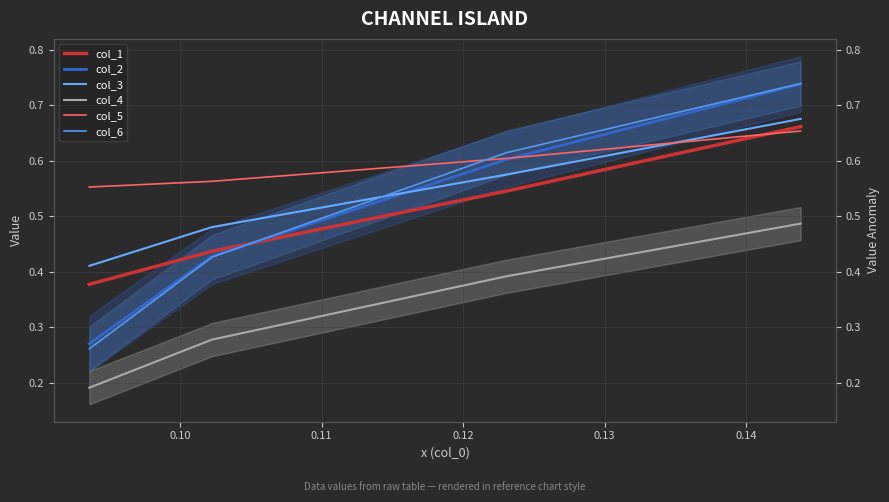

Is it true that col_1 equals 0.2 at 0.09?

False